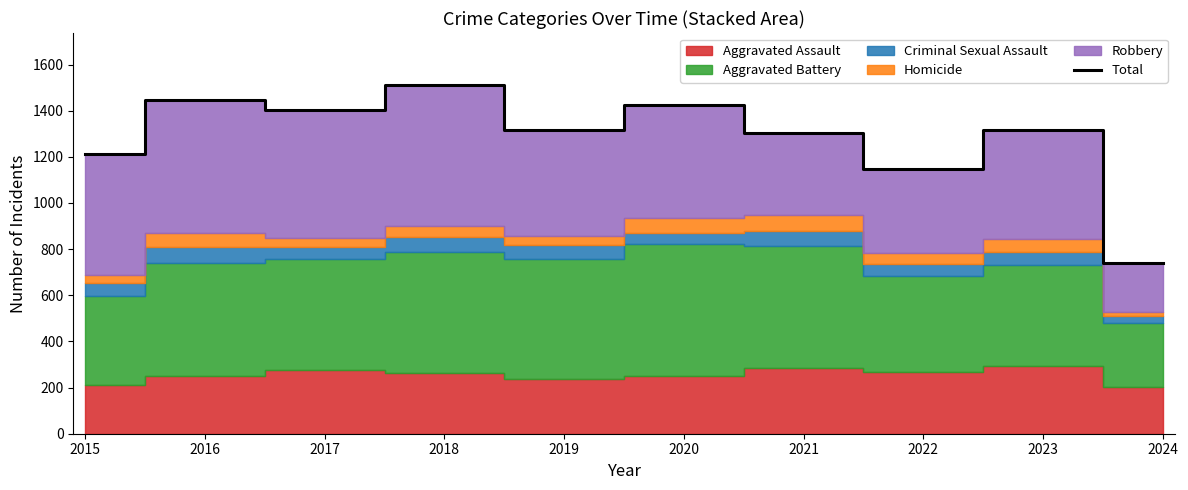

Reading left to right, transcribe all the data shown in this chart.

1214	1448	1401	1510	1317	1426	1303	1147	1316	741